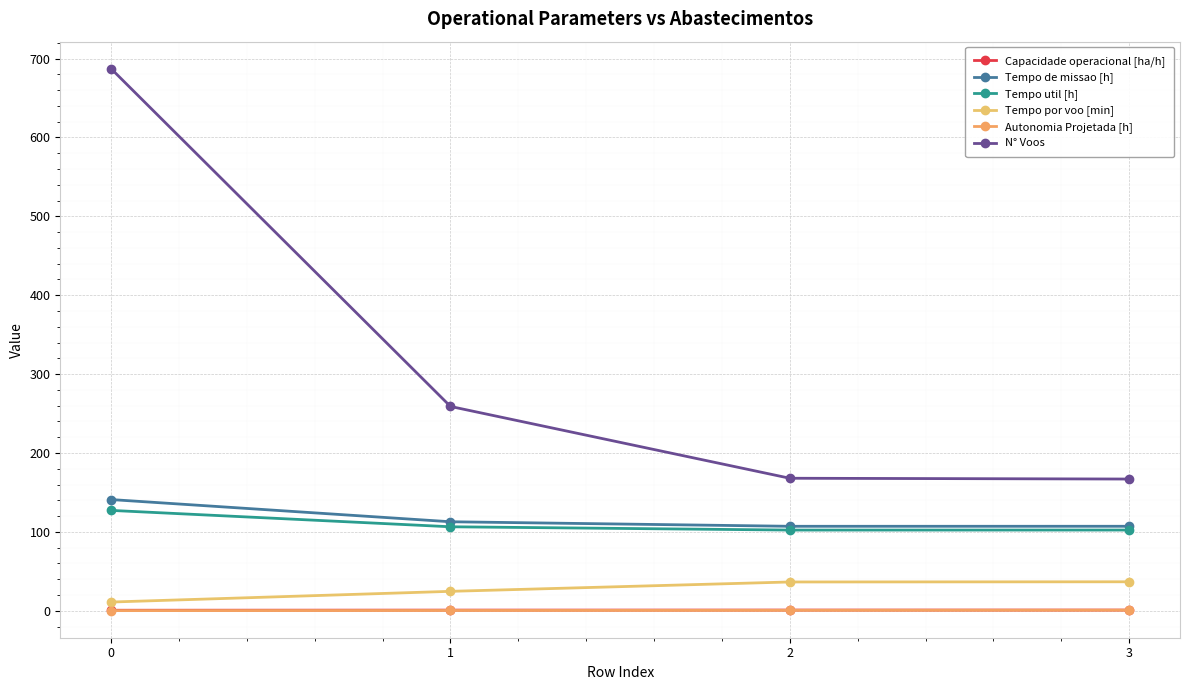

True or false: Tempo de missao [h] has more than 1 interior local peaks.

False